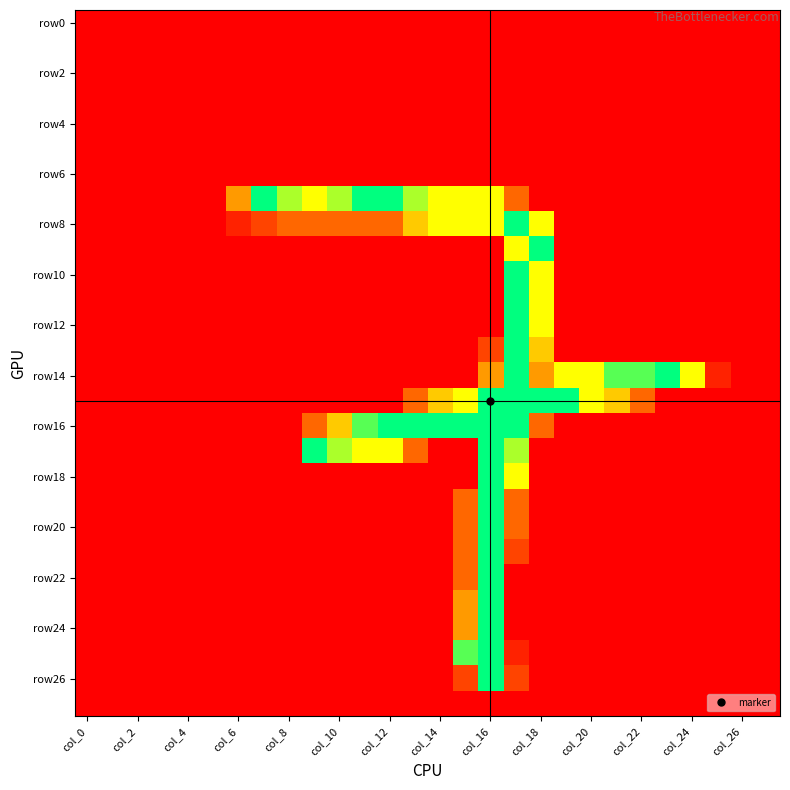

At which category is the sum across all series the highest?

col_16